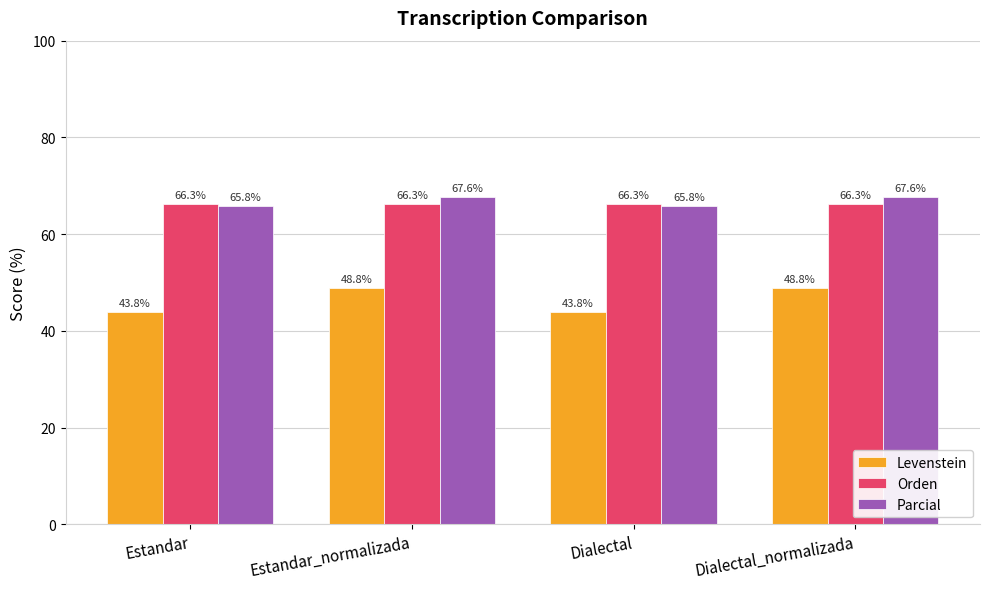

What is the total value across all series at Estandar?

175.9